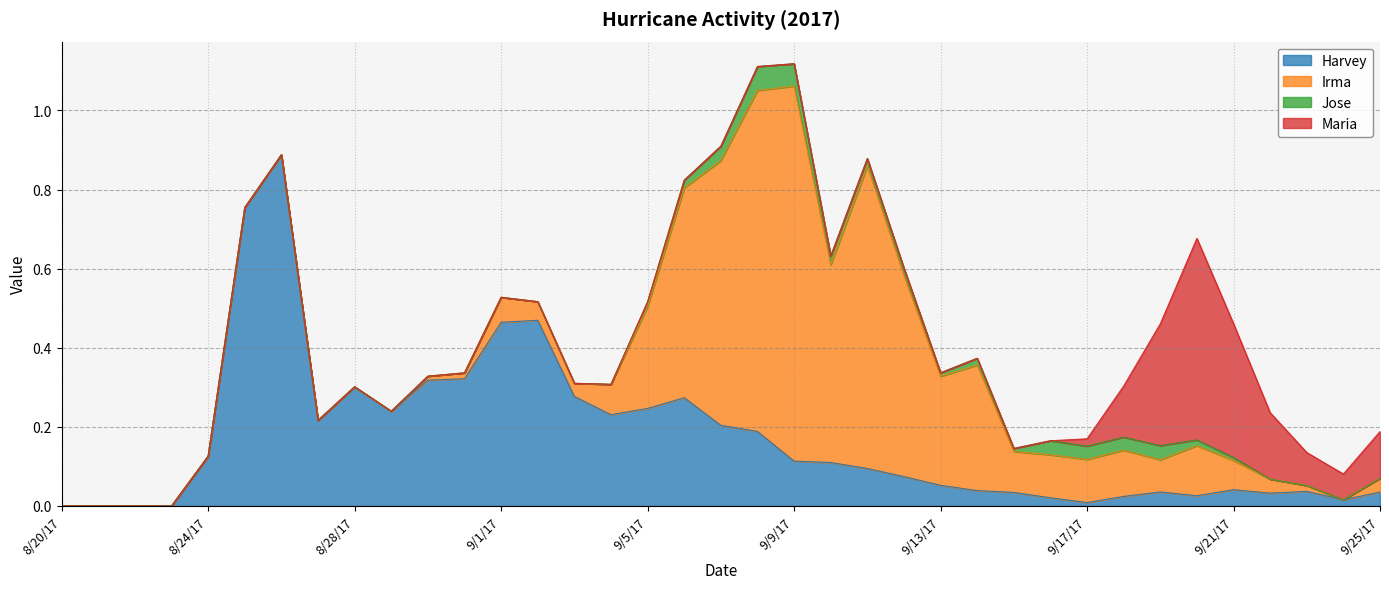

True or false: Maria and Jose cross at least once.

True